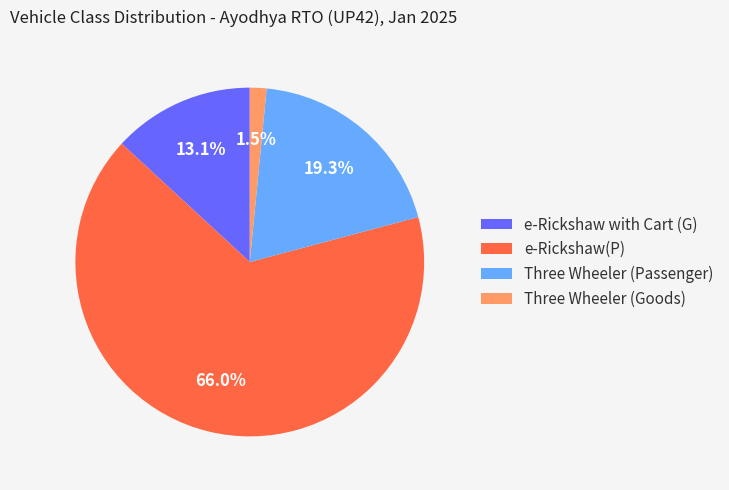

What percentage is the e-Rickshaw(P) slice, to the nearest percent?

66%